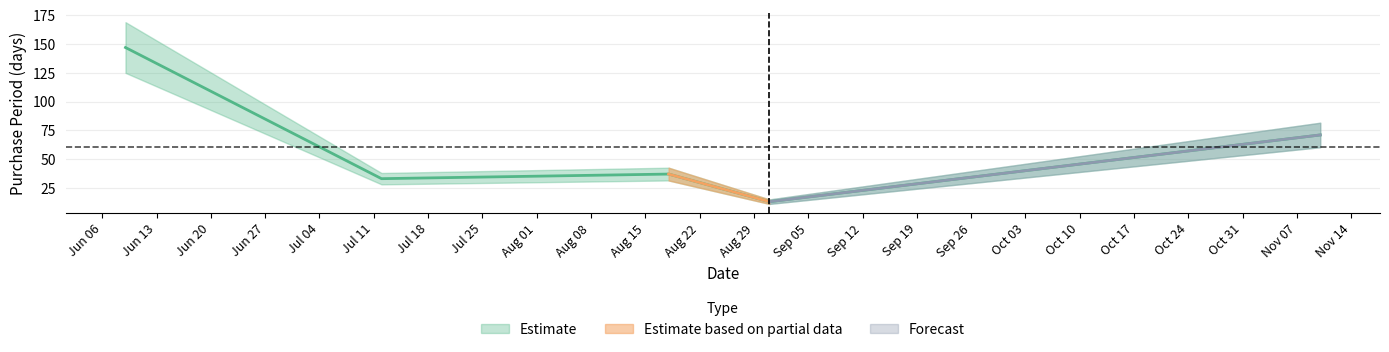

Reading left to right, extract all data points from this chart.

147	33	37	13	71